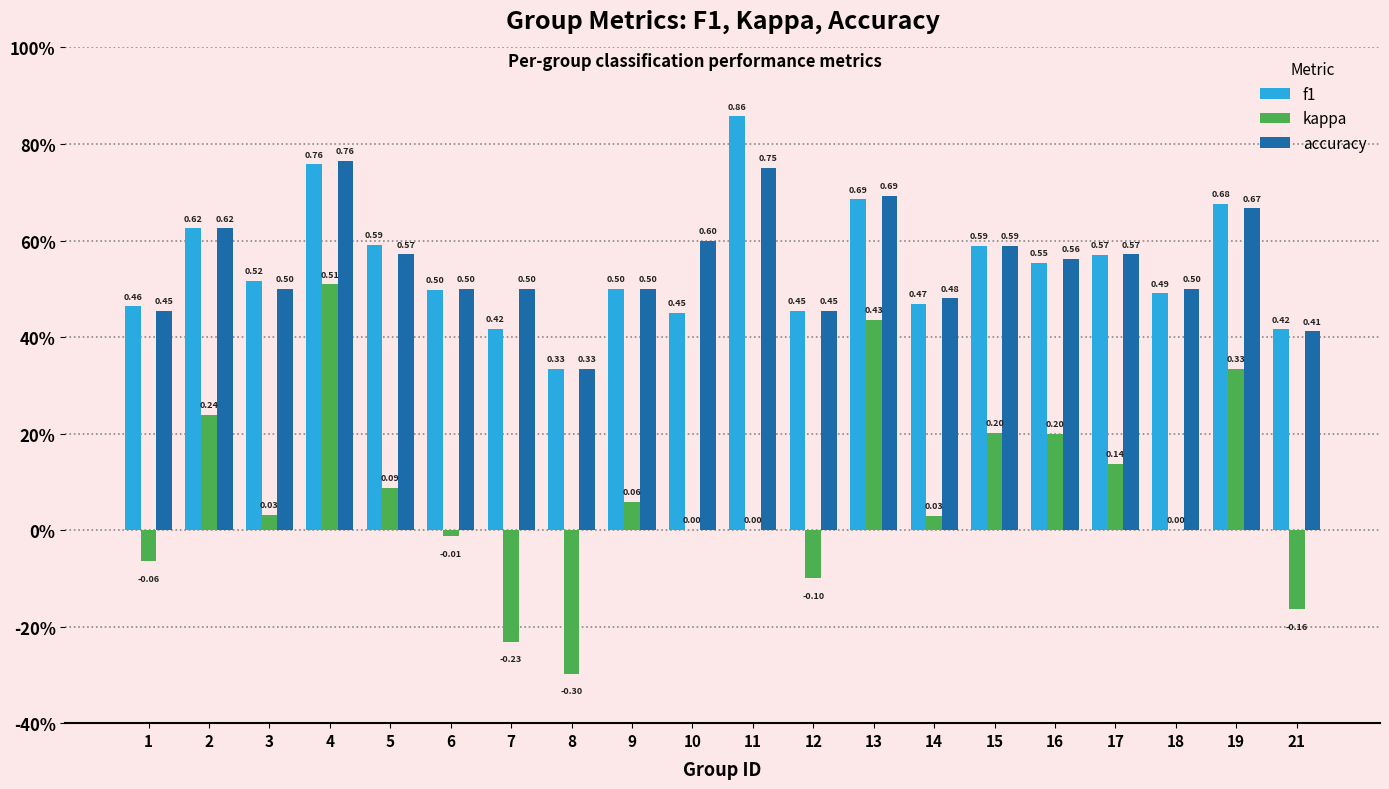

What is the total value across all series at 3?

1.0